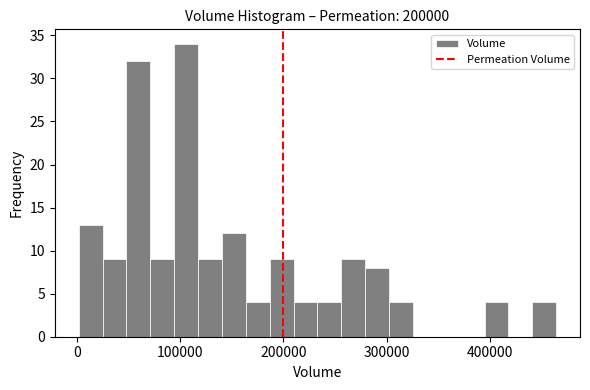

Read against the x-axis, roughly where is the centre of the tallest bar?

110000